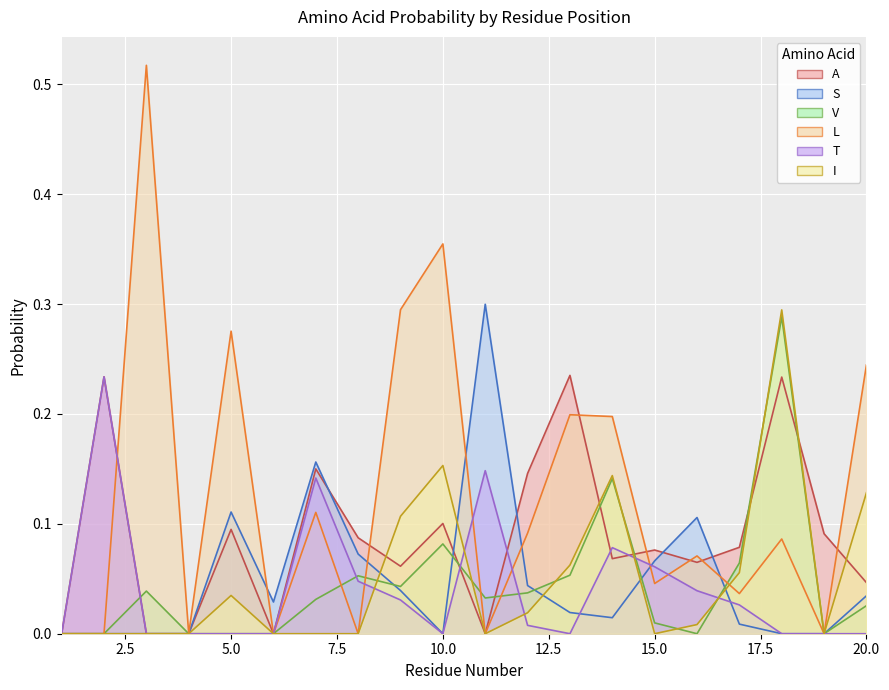

What is the difference between the second highest and minimum values in the I series?

0.2